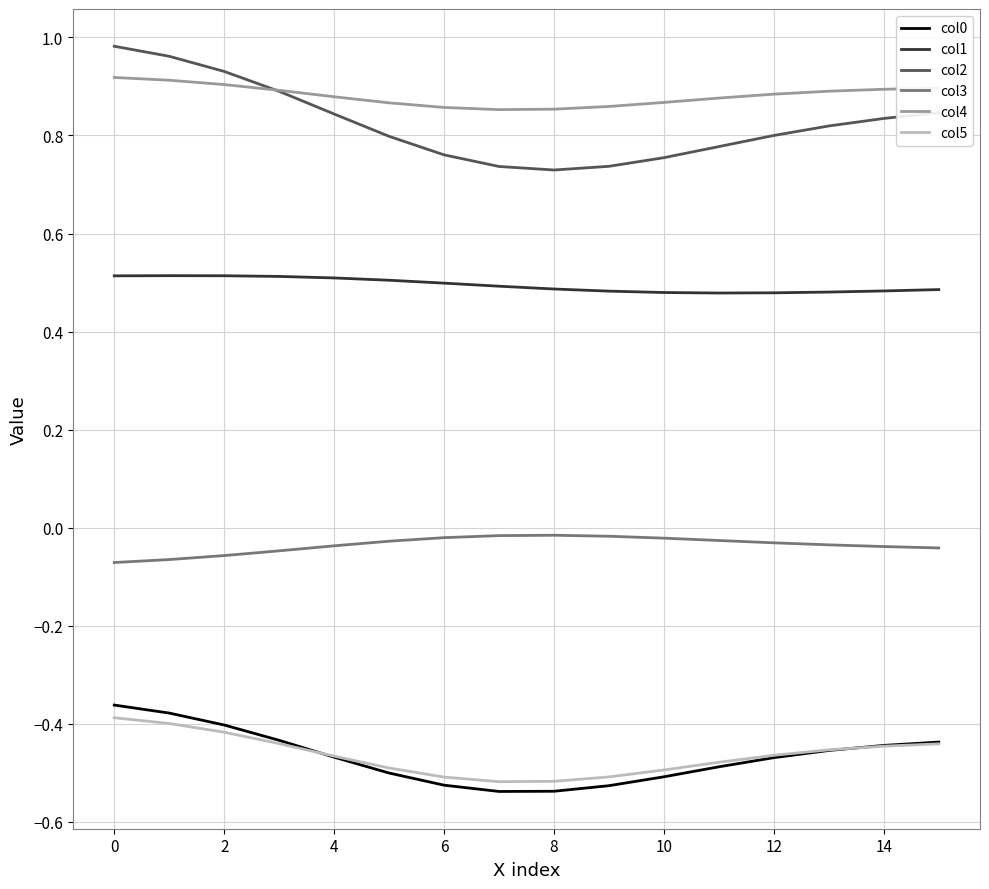

Which series has the widest spread of values?

col2